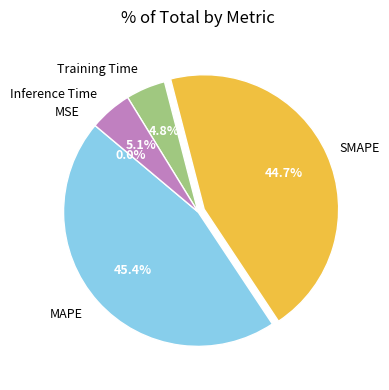

Does Training Time represent more than half of the total?

No